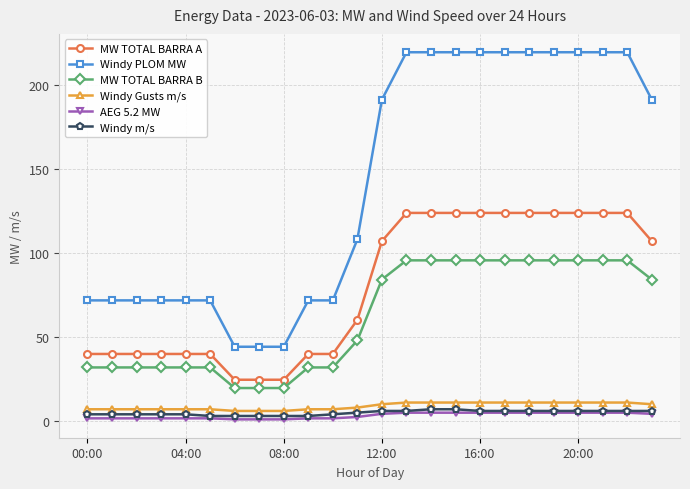

What is the highest value of the MW TOTAL BARRA B series?

95.7